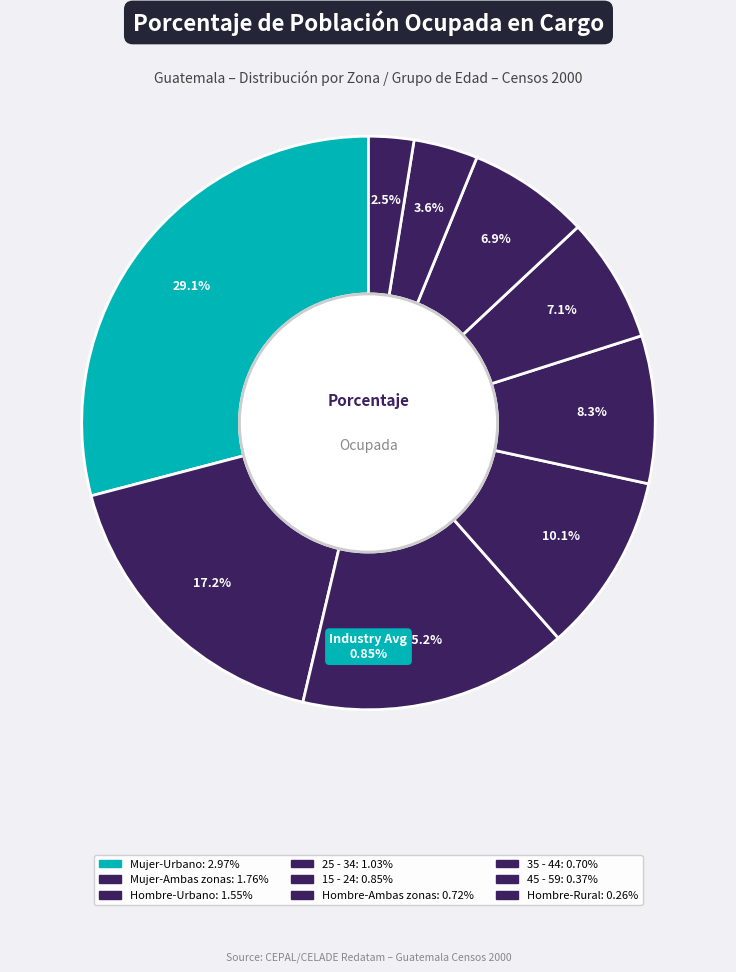

Between Hombre-Ambas zonas and 45 - 59, which is larger?

Hombre-Ambas zonas